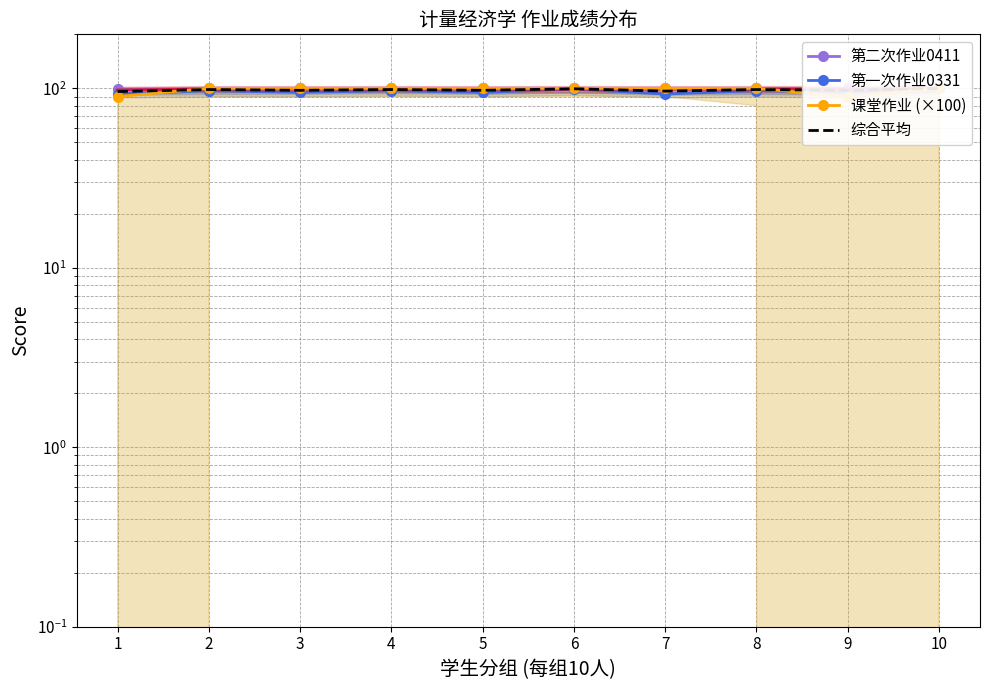

Which series has the largest total across all categories?

第二次作业0411